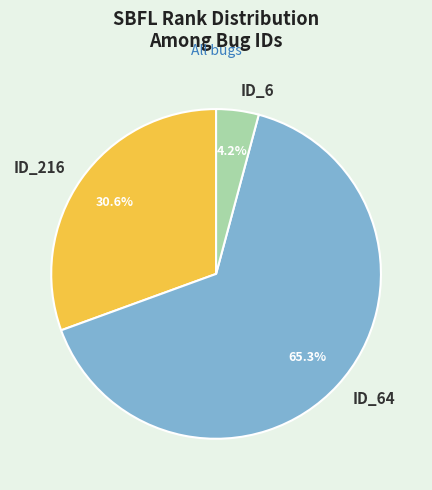

To the nearest percent, what is the combined percentage of ID_216 and ID_6?

35%